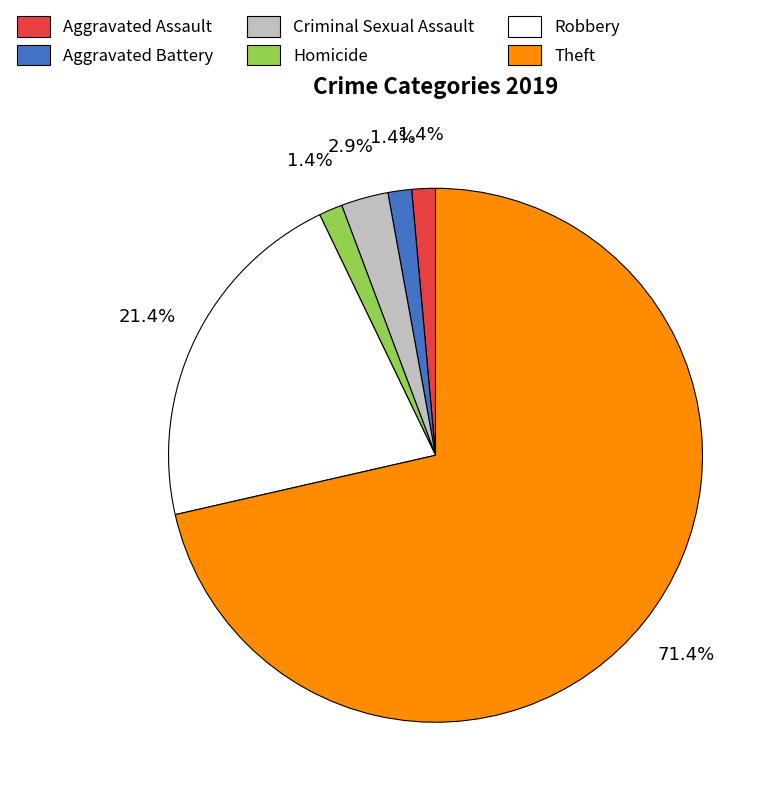

Which category has the biggest portion of the pie?

Theft